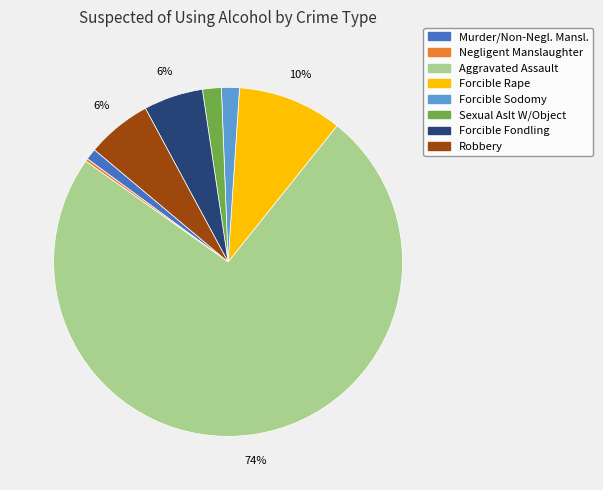

Combined, do Forcible Fondling and Forcible Rape account for over 50%?

No